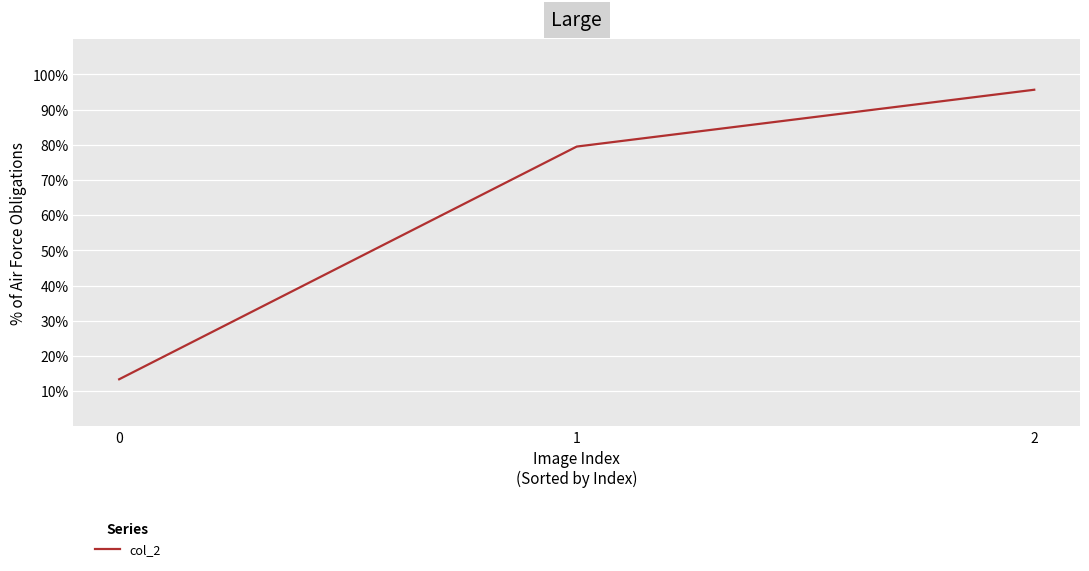

Reading left to right, transcribe all the data shown in this chart.

0=0.1	1=0.8	2=1.0